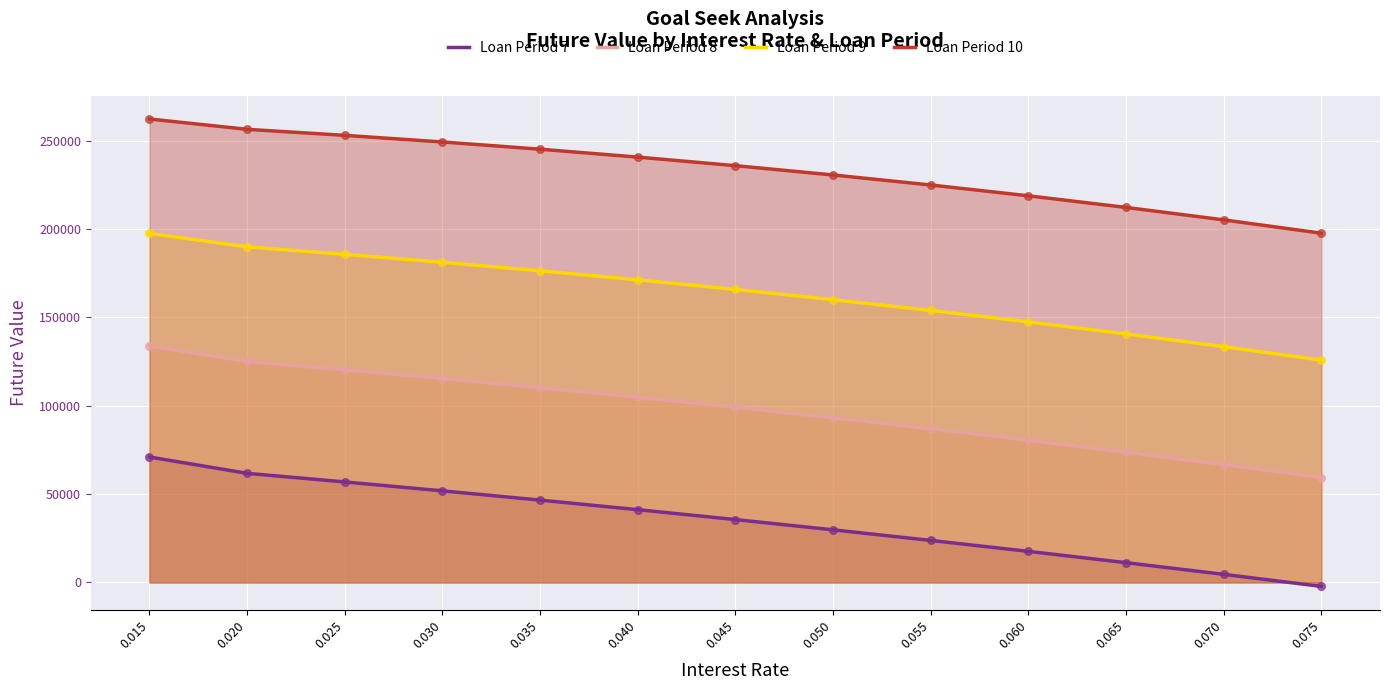

At how many categories does at least one series exceed 230391?

8